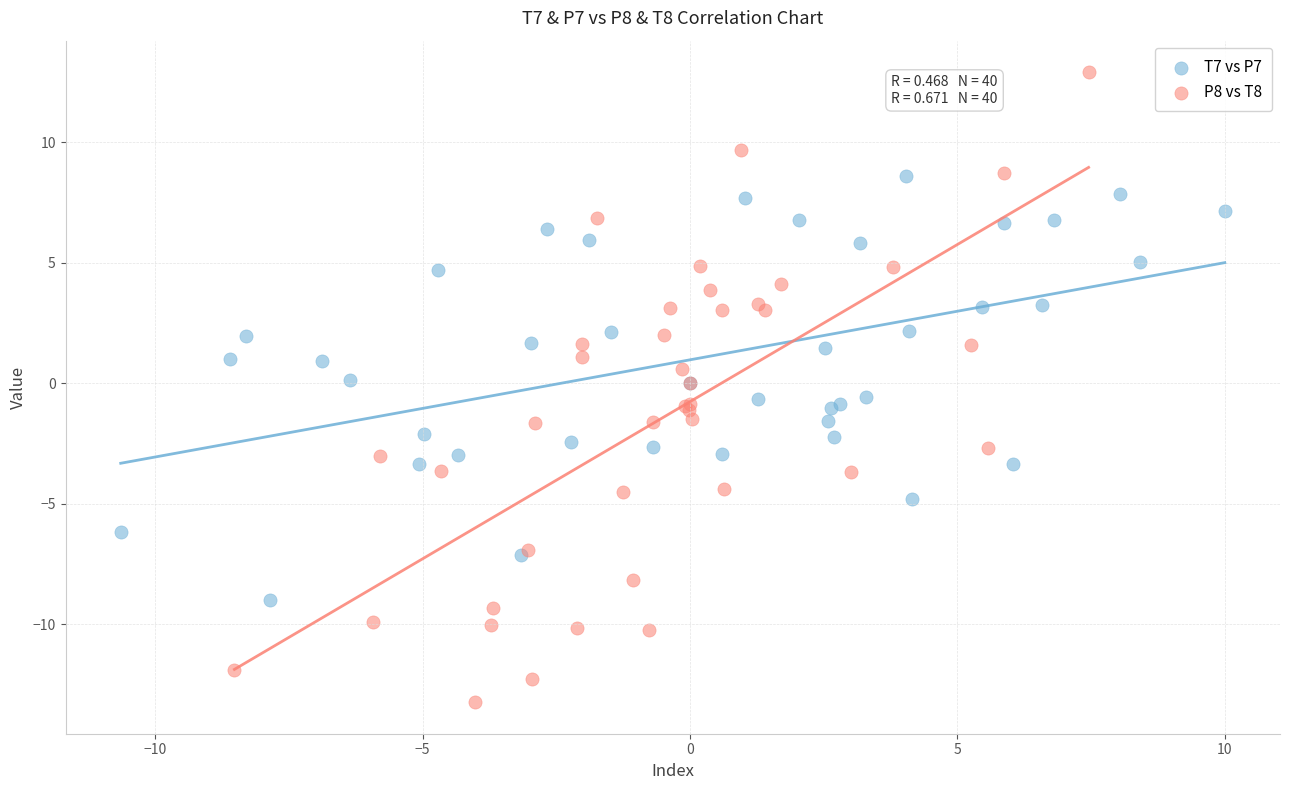

Which series reaches the minimum Y coordinate?

P8 vs T8